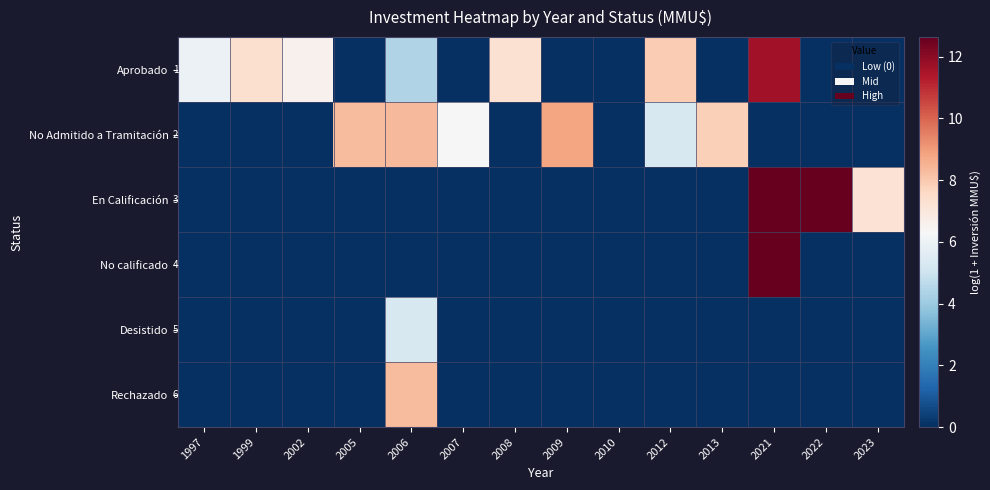

At how many categories does at least one series exceed 8?

5